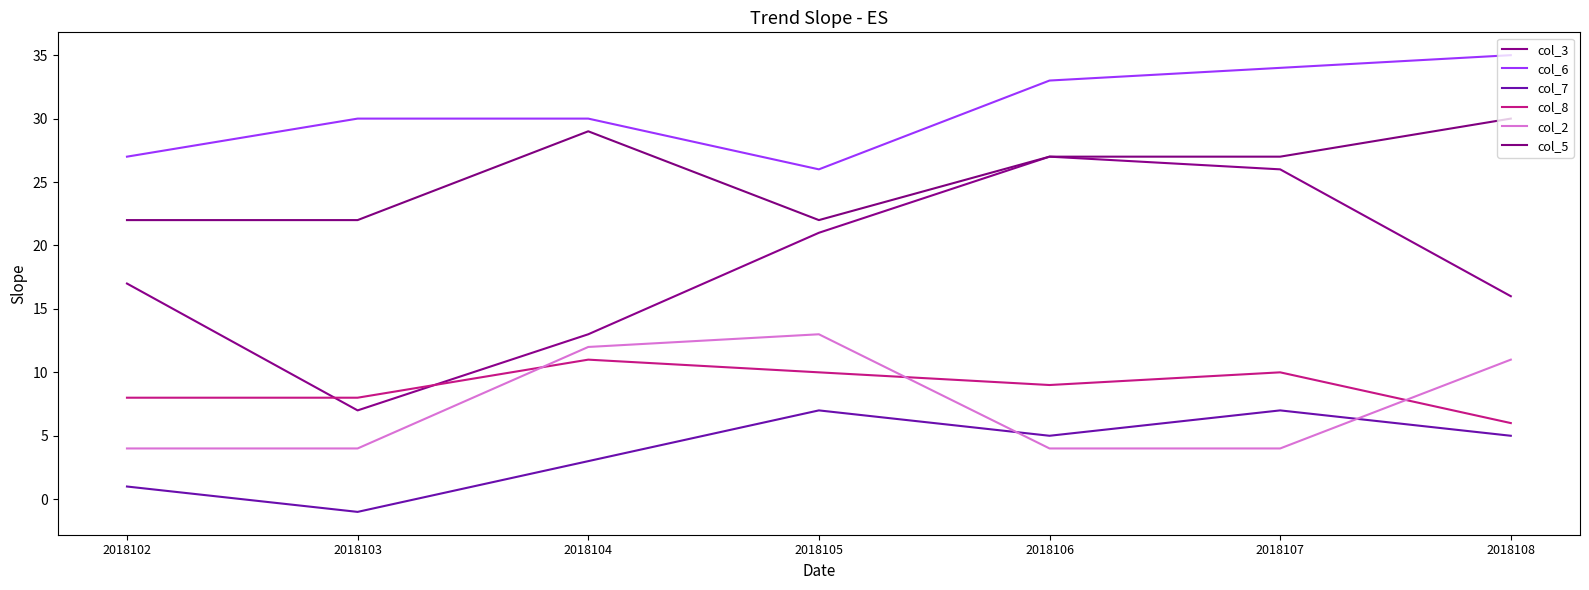

Reading left to right, extract all data points from this chart.

col_3: 17	7	13	21	27	26	16
col_6: 27	30	30	26	33	34	35
col_7: 1	-1	3	7	5	7	5
col_8: 8	8	11	10	9	10	6
col_2: 4	4	12	13	4	4	11
col_5: 22	22	29	22	27	27	30